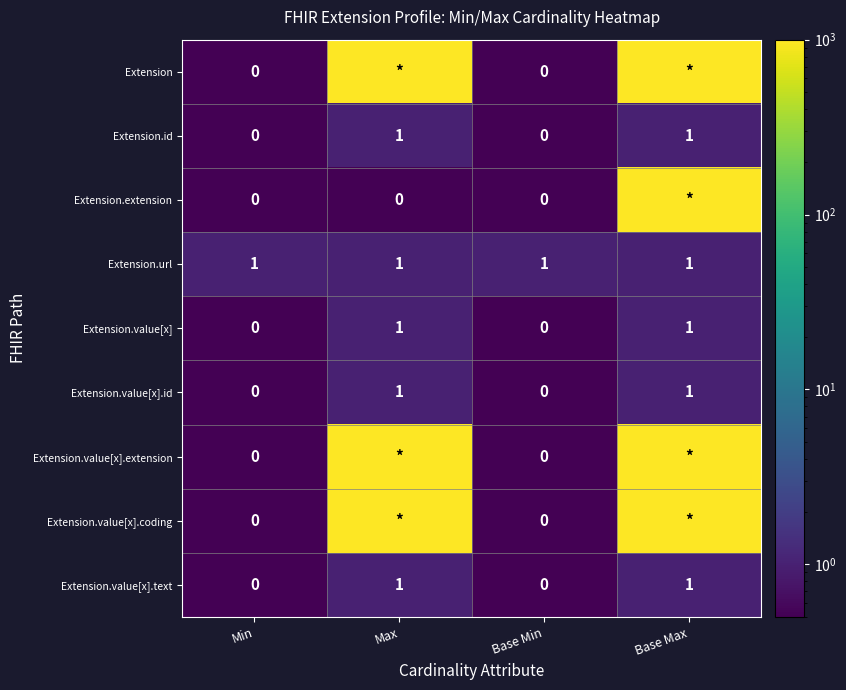

The Extension.id series shows -1 at Base Min. True or false?

False